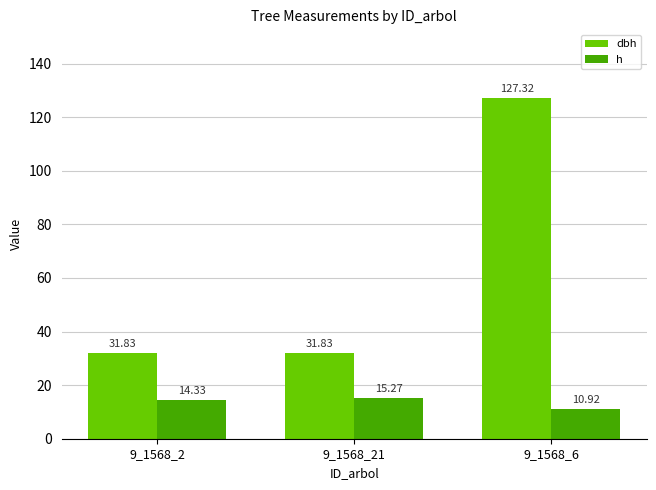

List the series in order of their overall mean, highest first.

dbh, h